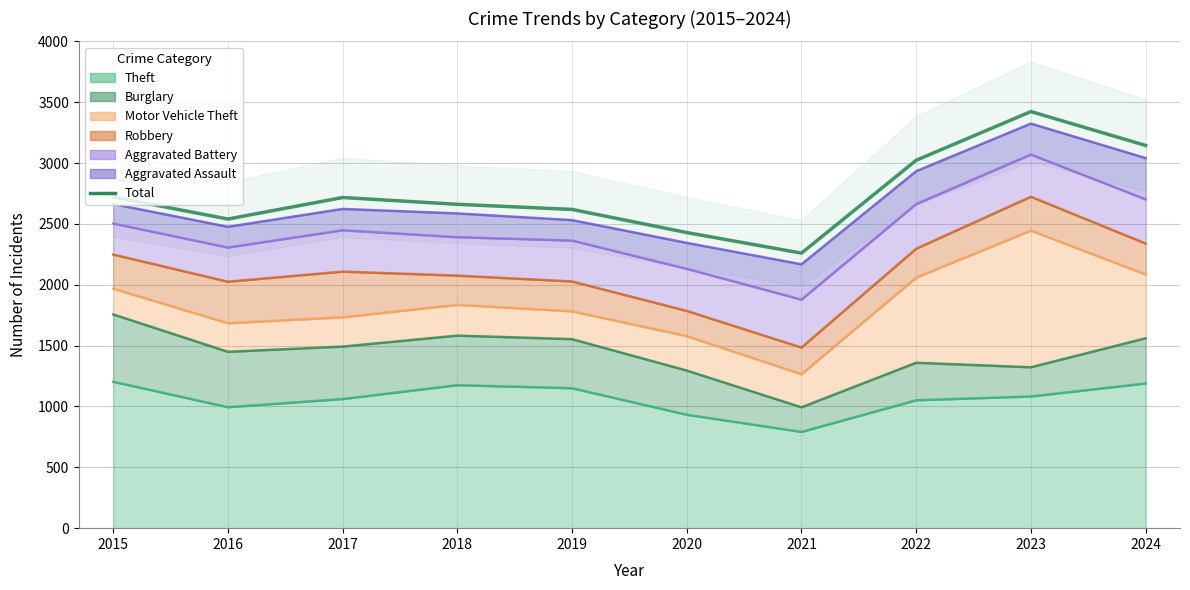

Between 2020 and 2021, which is larger?

2020